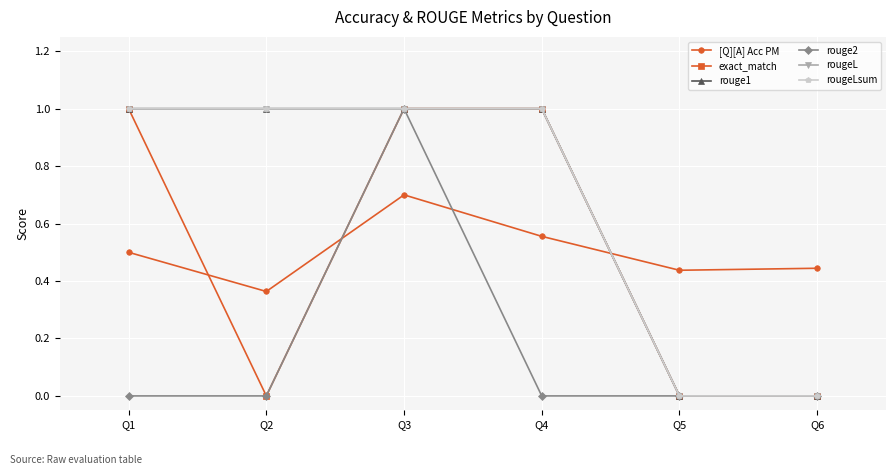

Does the chart have visible grid lines?

Yes